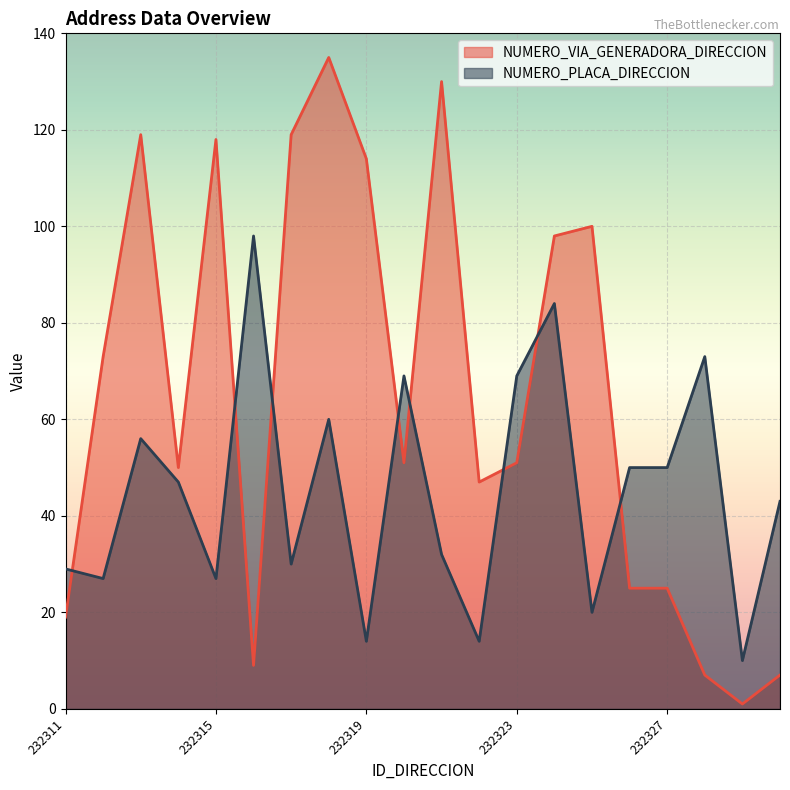

Reading left to right, transcribe all the data shown in this chart.

NUMERO_VIA_GENERADORA_DIRECCION: 19	73	119	50	118	9	119	135	114	51	130	47	51	98	100	25	25	7	1	7
NUMERO_PLACA_DIRECCION: 29	27	56	47	27	98	30	60	14	69	32	14	69	84	20	50	50	73	10	43